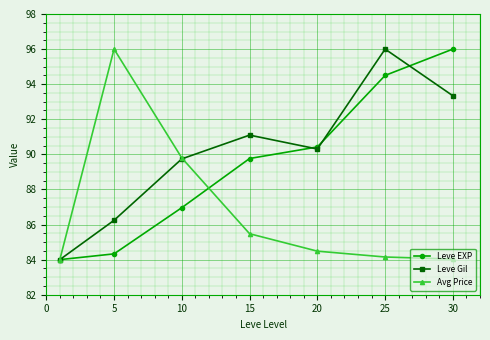

List the series in order of their overall mean, highest first.

Leve Gil, Leve EXP, Avg Price